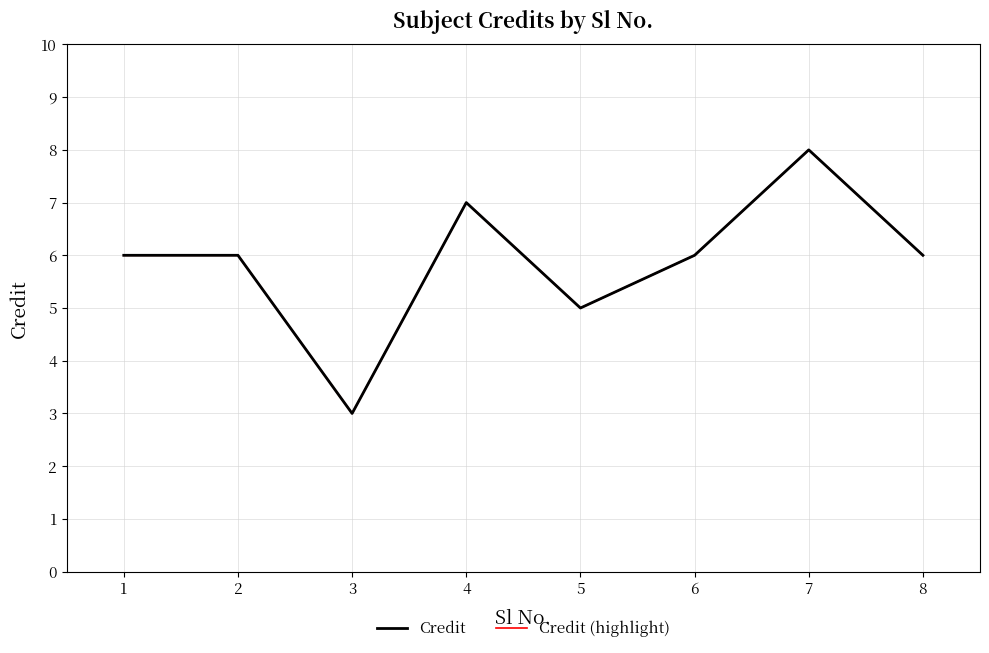

What is the difference between the second highest and second lowest values in the Credit (highlight) series?

2